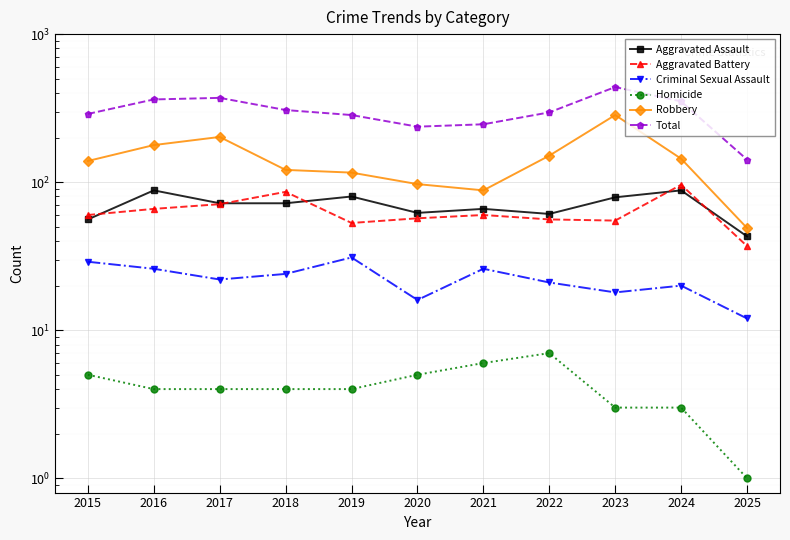

Reading left to right, transcribe all the data shown in this chart.

Aggravated Assault: 56	88	72	72	80	62	66	61	79	88	43
Aggravated Battery: 60	66	71	86	53	57	60	56	55	96	37
Criminal Sexual Assault: 29	26	22	24	31	16	26	21	18	20	12
Homicide: 5	4	4	4	4	5	6	7	3	3	1
Robbery: 139	178	202	121	116	97	88	151	284	144	49
Total: 289	362	371	307	284	237	246	296	439	351	142